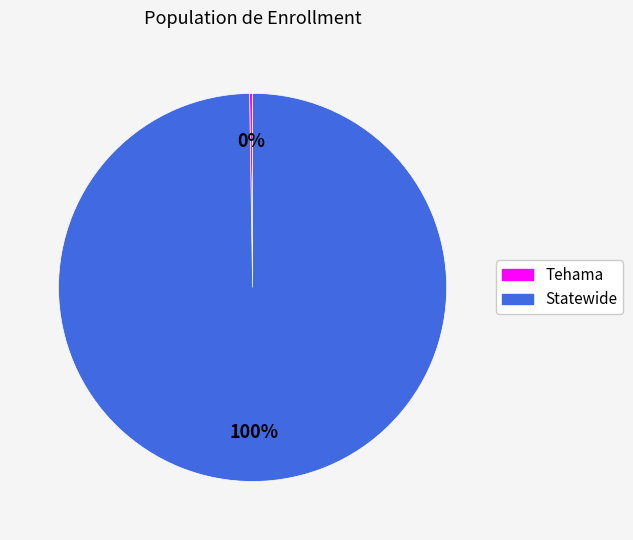

Is it true that Statewide is 100% of the pie?

True